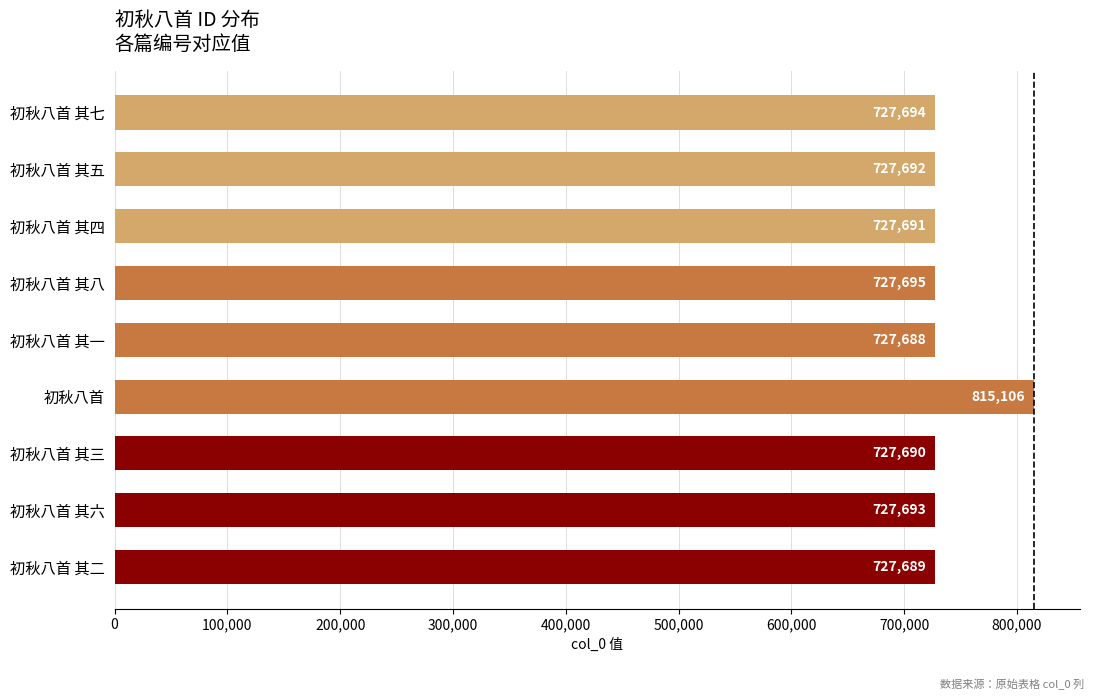

Which has a higher value, 初秋八首 其一 or 初秋八首 其四?

初秋八首 其四